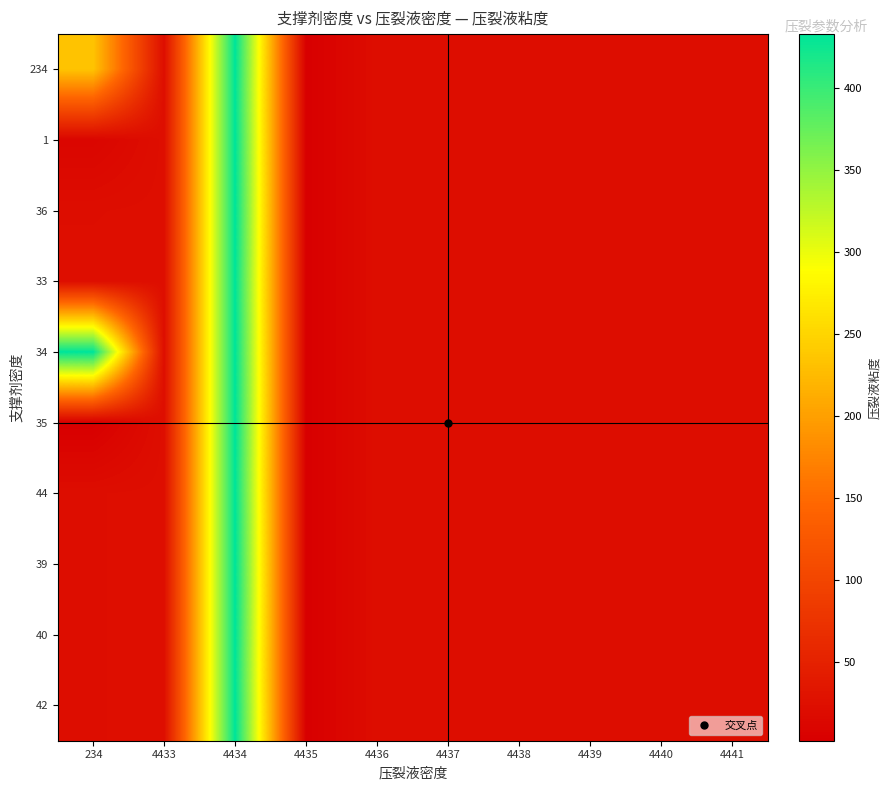

At which category is the sum across all series the highest?

4434